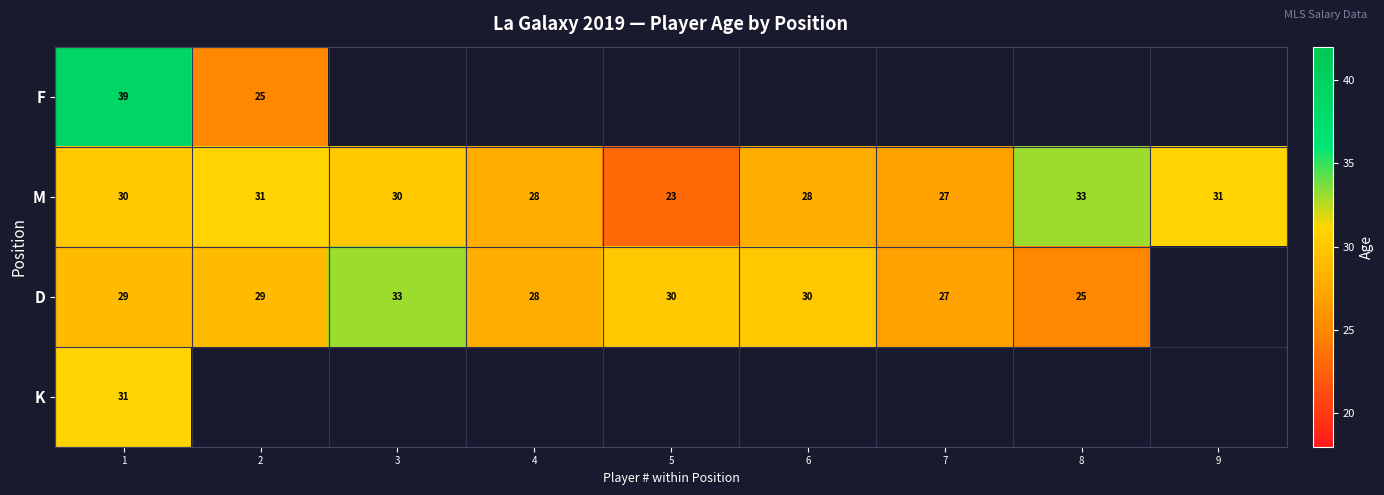

The M series shows 30 at 3. True or false?

True